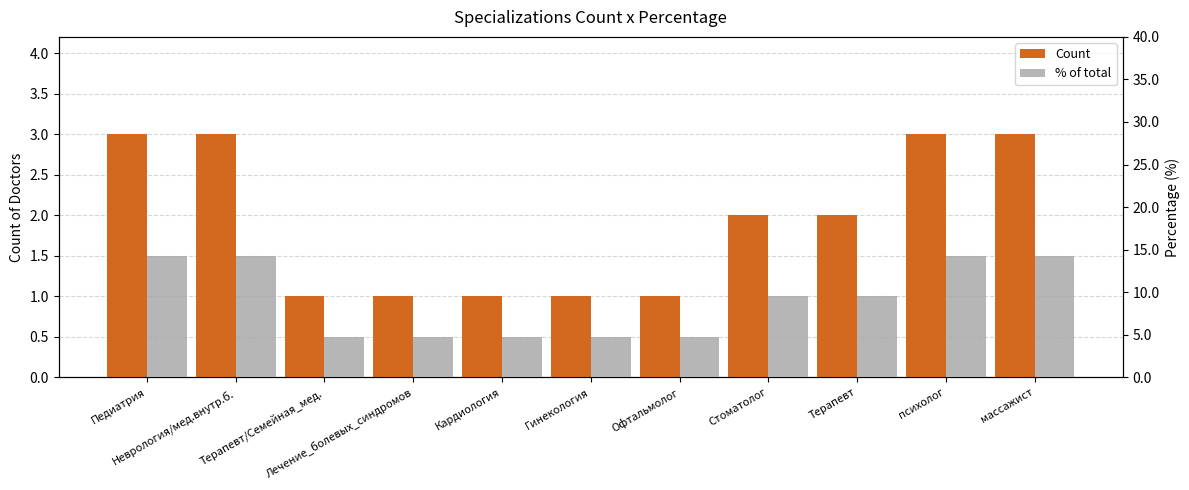

Rank the series at массажист from lowest to highest value.

Count, % of total